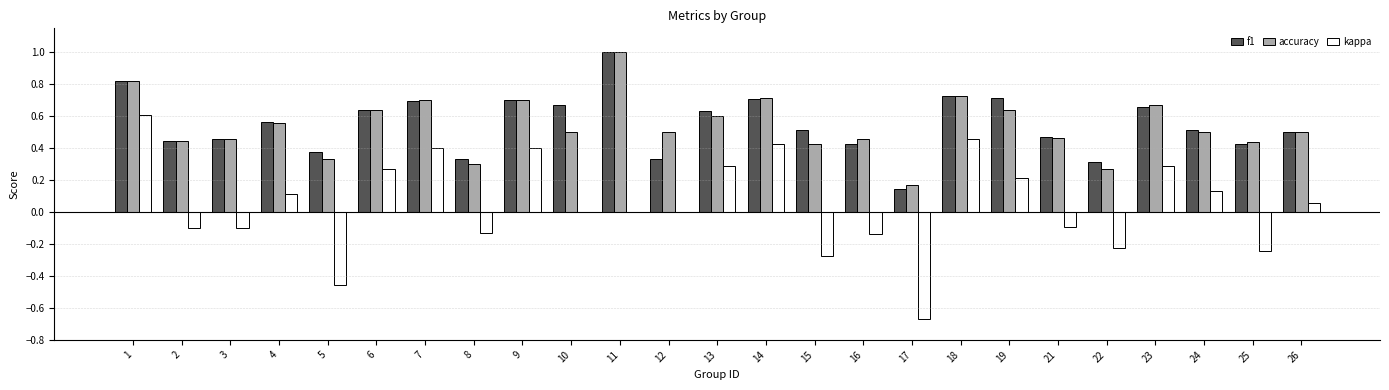

Are the bars grouped side by side (vs. stacked)?

Yes